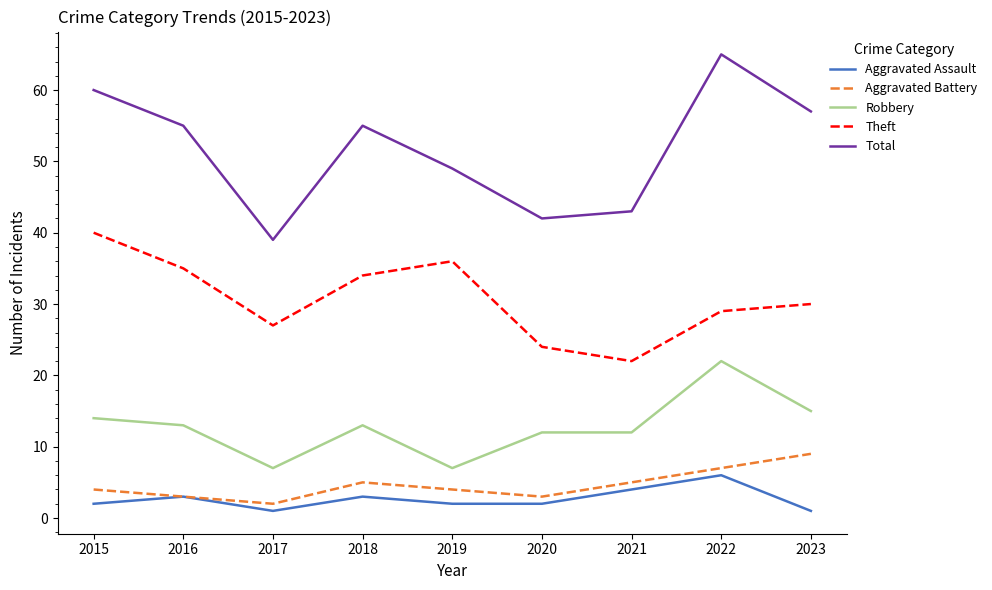

Is the value of Total at 2015 greater than the value of Robbery at 2023?

Yes